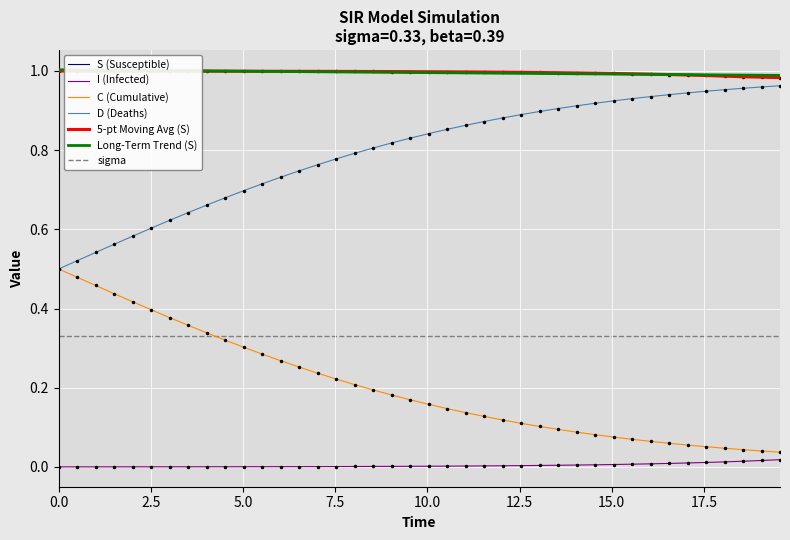

True or false: S (Susceptible) and sigma cross at least once.

False